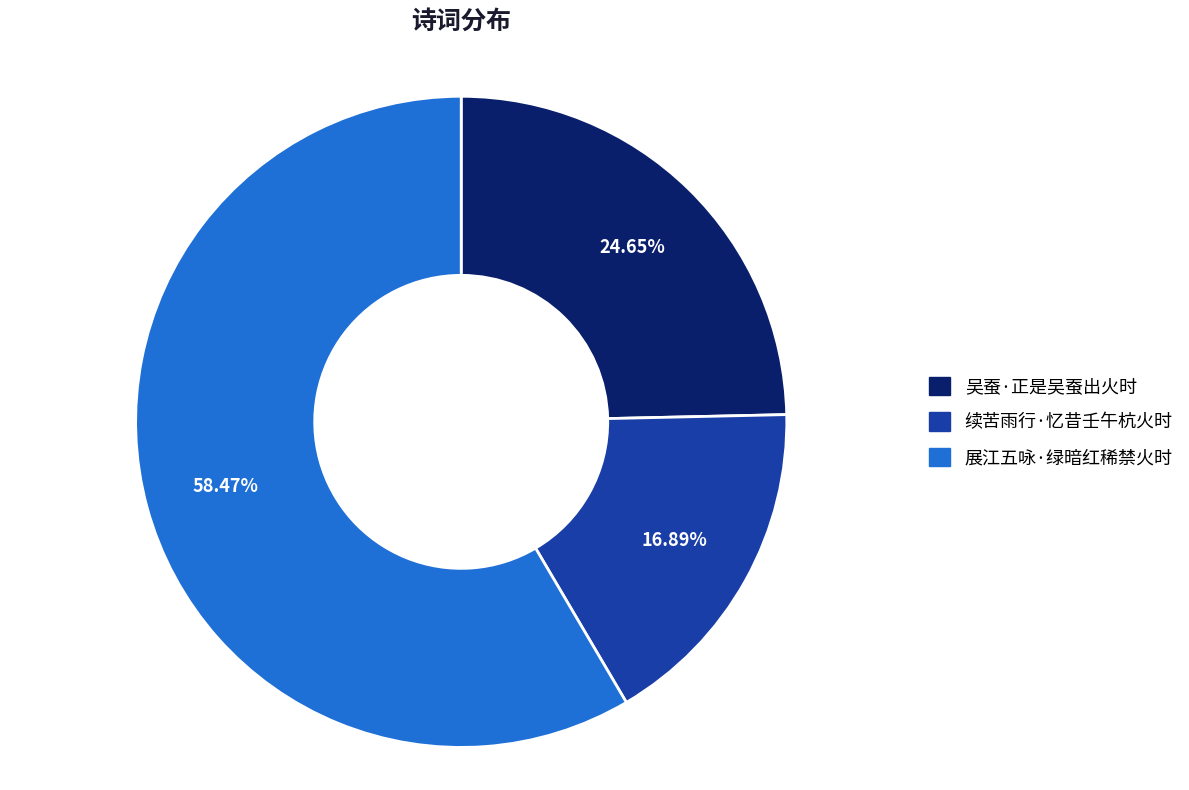

What percentage do 展江五咏·绿暗红稀禁火时 and 续苦雨行·忆昔壬午杭火时 together represent?

75.4%